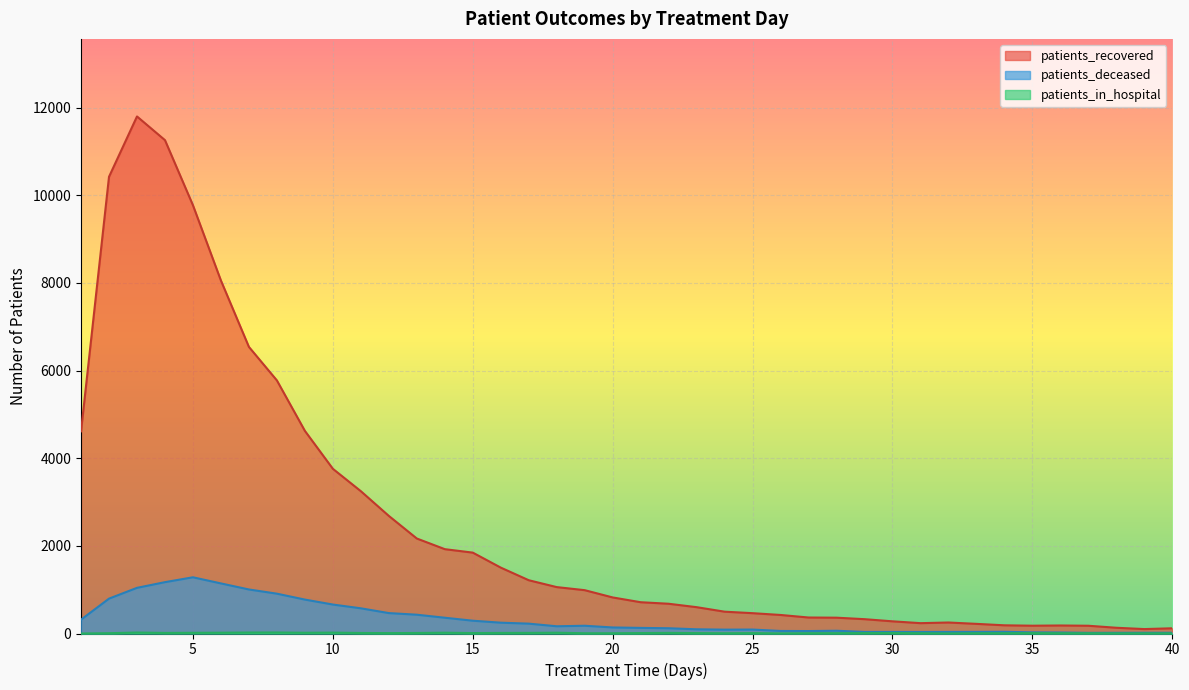

What value does the patients_recovered series have at 17, to the nearest 10?

1220